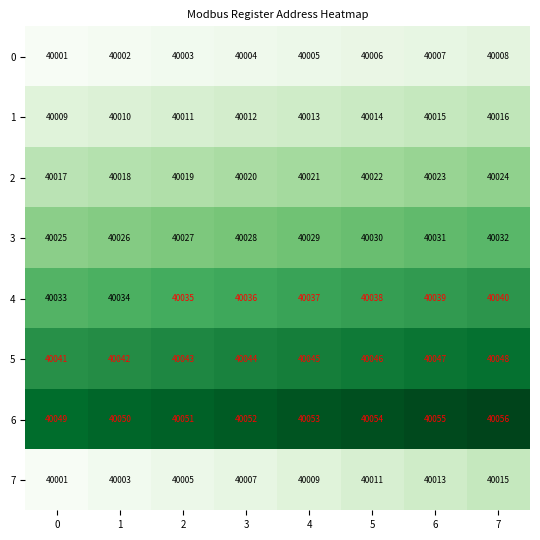

Rank the series by their maximum value, from highest to lowest.

6, 5, 4, 3, 2, 1, 7, 0